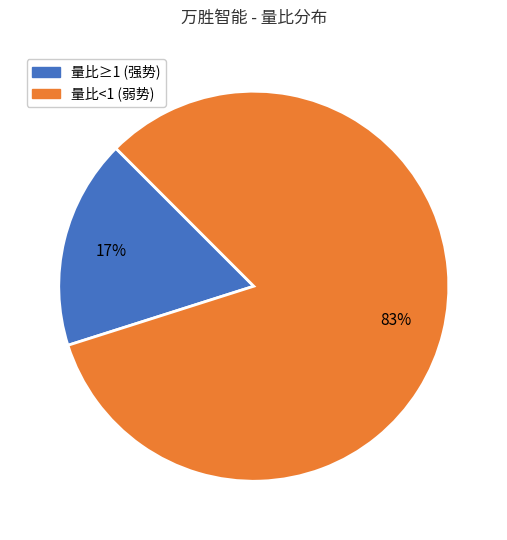

To the nearest percent, what is the average slice percentage?

50%